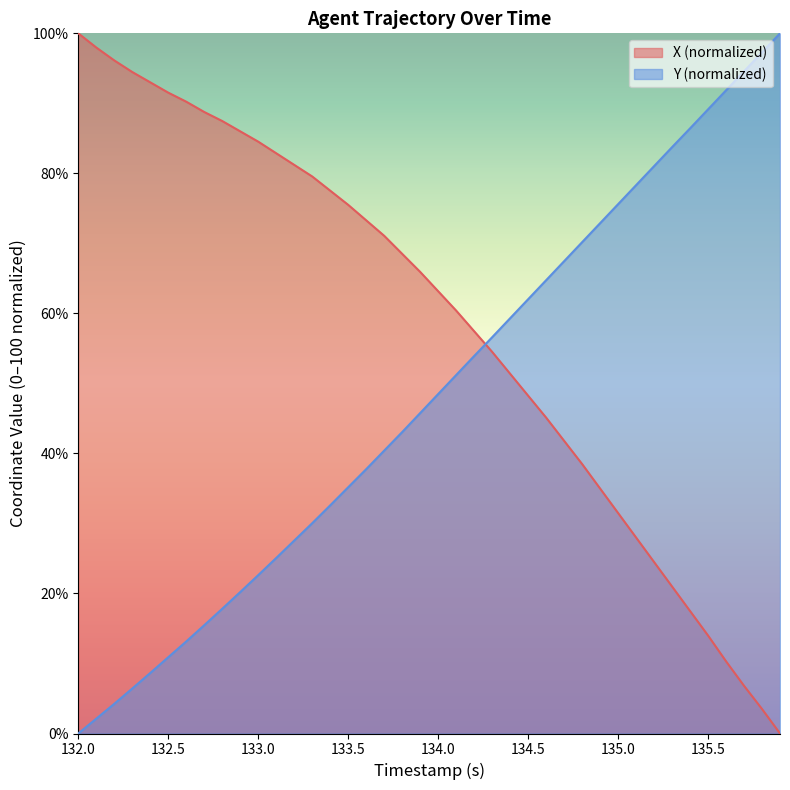

After their last crossing, which series has the higher values: X or Y?

Y